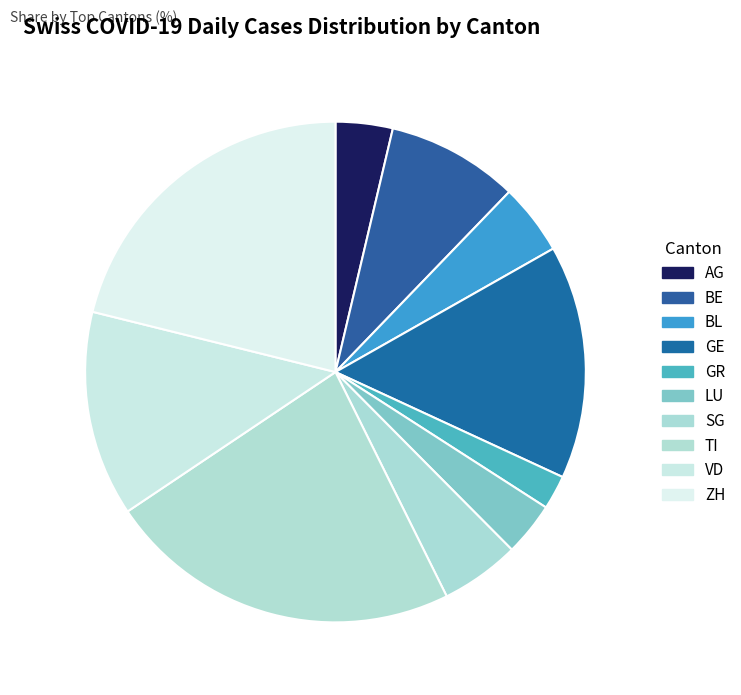

How many segments does this pie chart have?

10